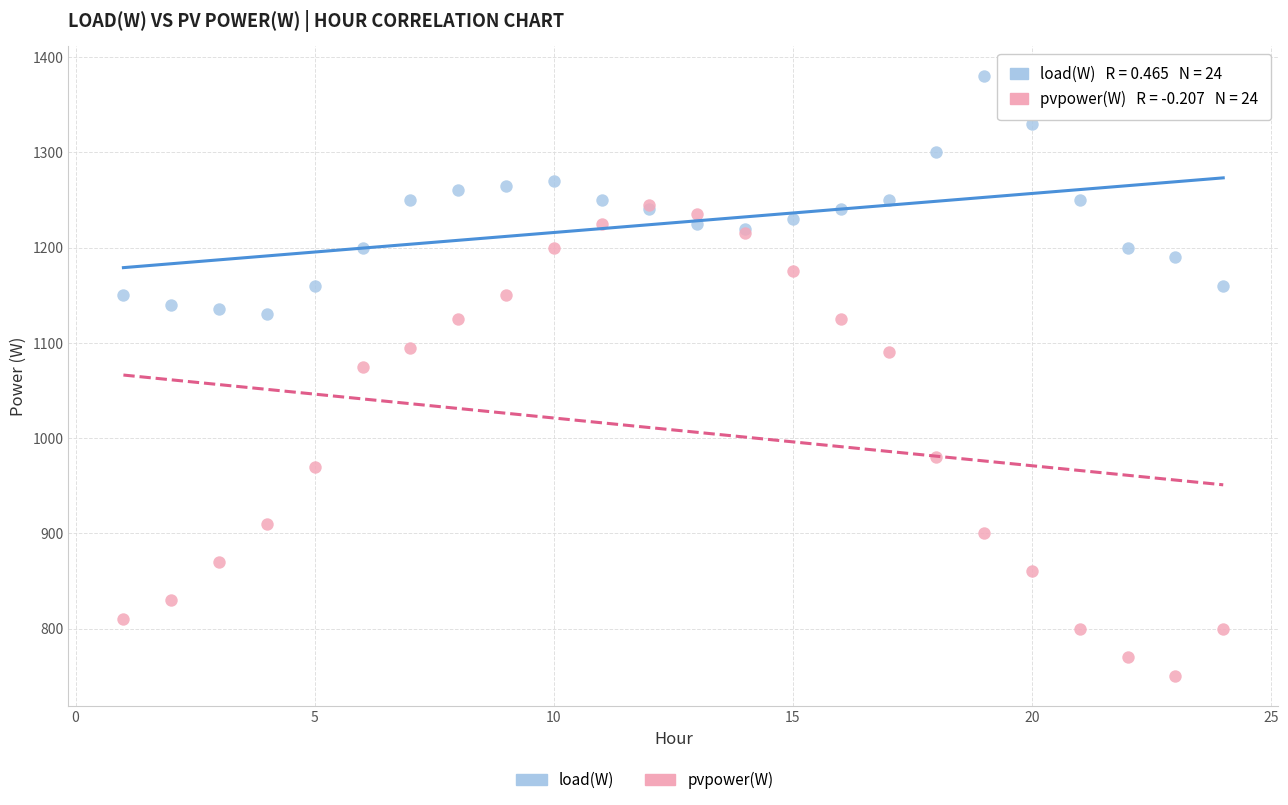

Across all series, what Y value is closest to 1065?

1075